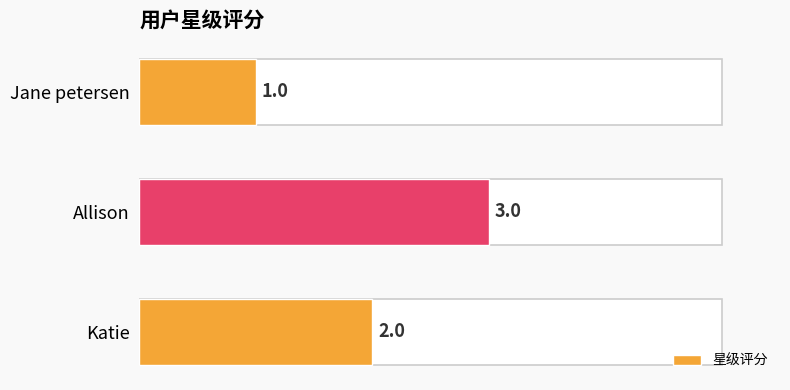

What is the smallest value displayed?

1